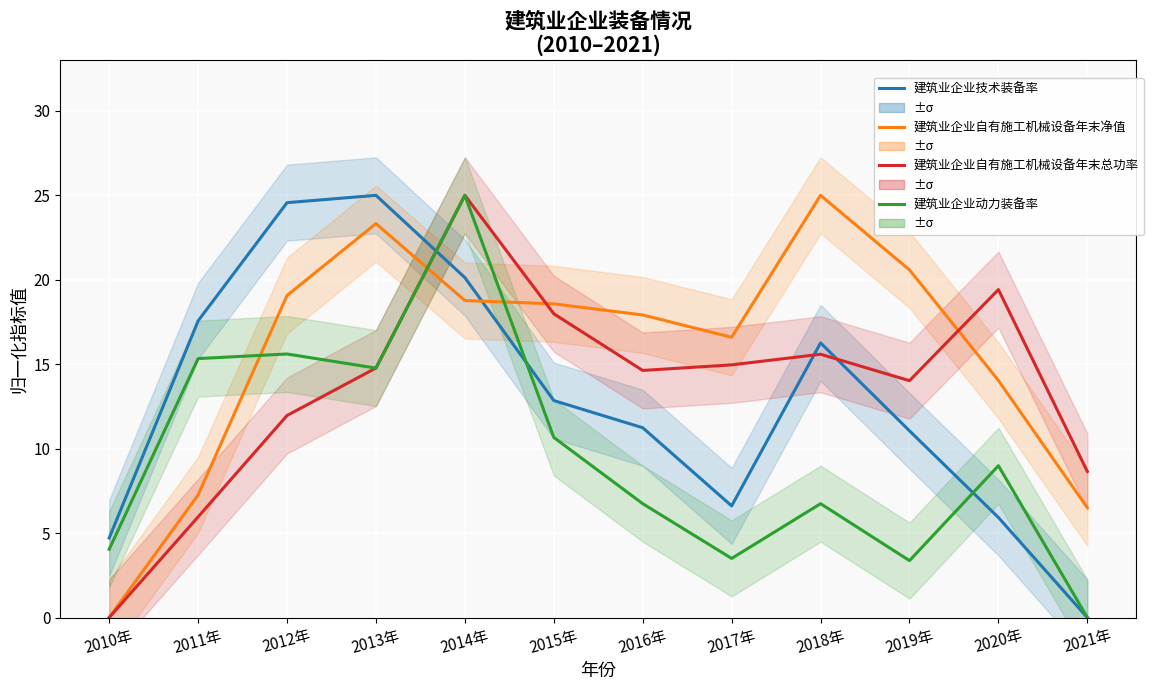

Is it true that 建筑业企业自有施工机械设备年末总功率 equals 25.0 at 2015年?

False